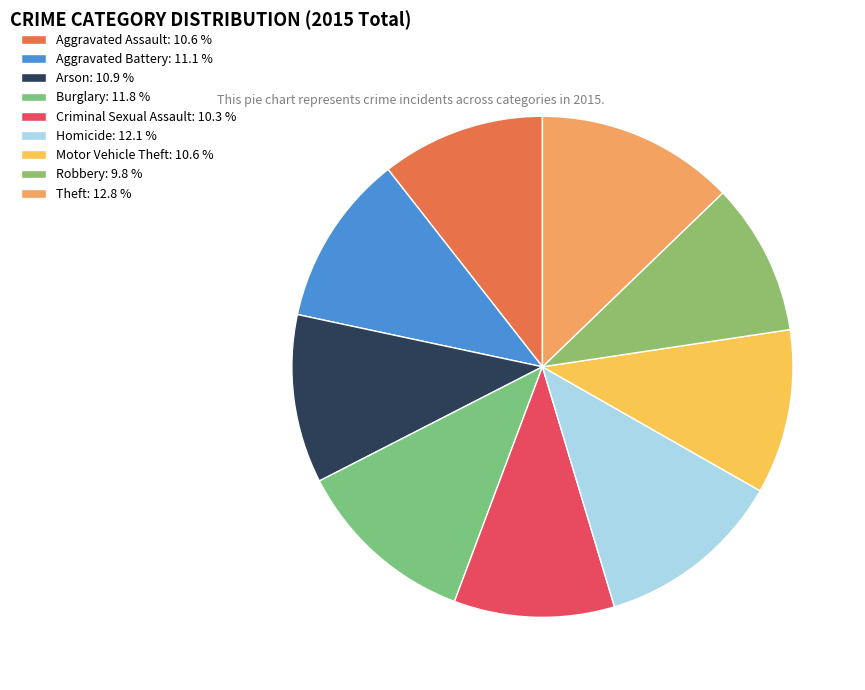

To the nearest percent, what is the combined percentage of Theft and Homicide?

25%